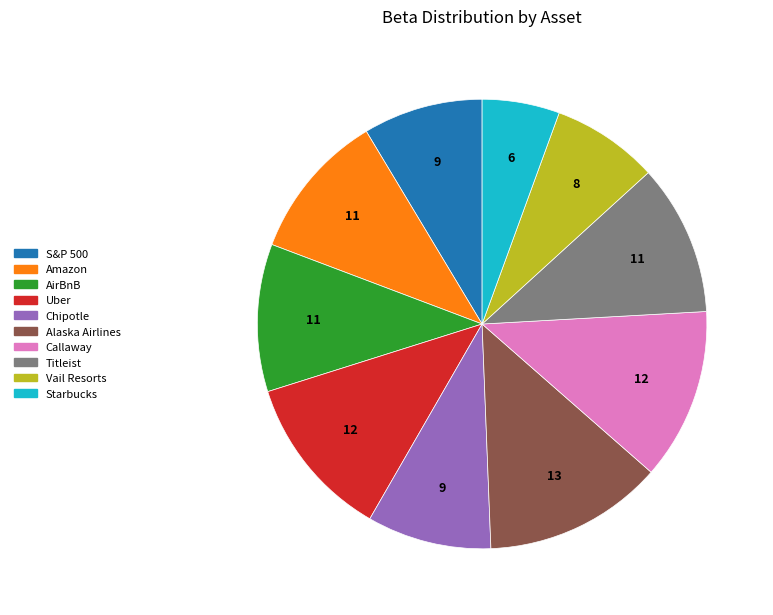

Which slice is the smallest?

Starbucks